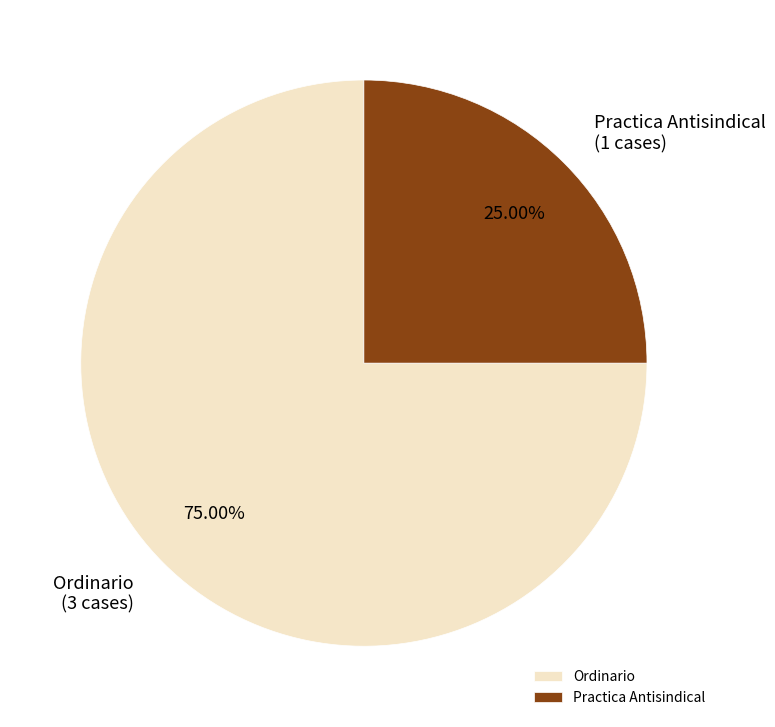

What is the smallest slice in the pie chart?

Practica Antisindical